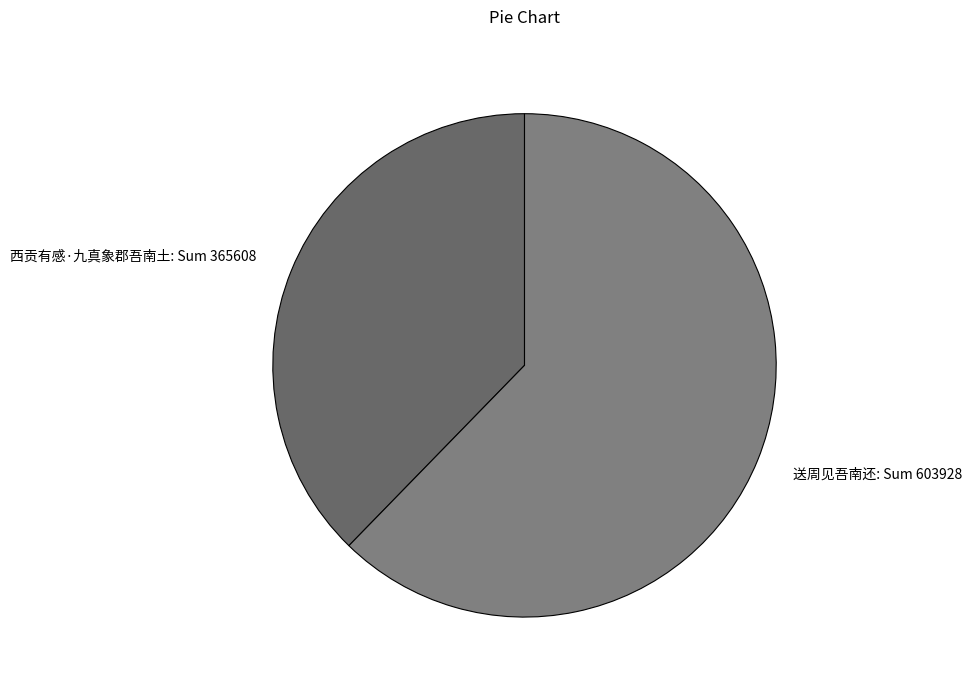

Which has a higher value, 西贡有感·九真象郡吾南土: Sum 365608 or 送周见吾南还: Sum 603928?

送周见吾南还: Sum 603928